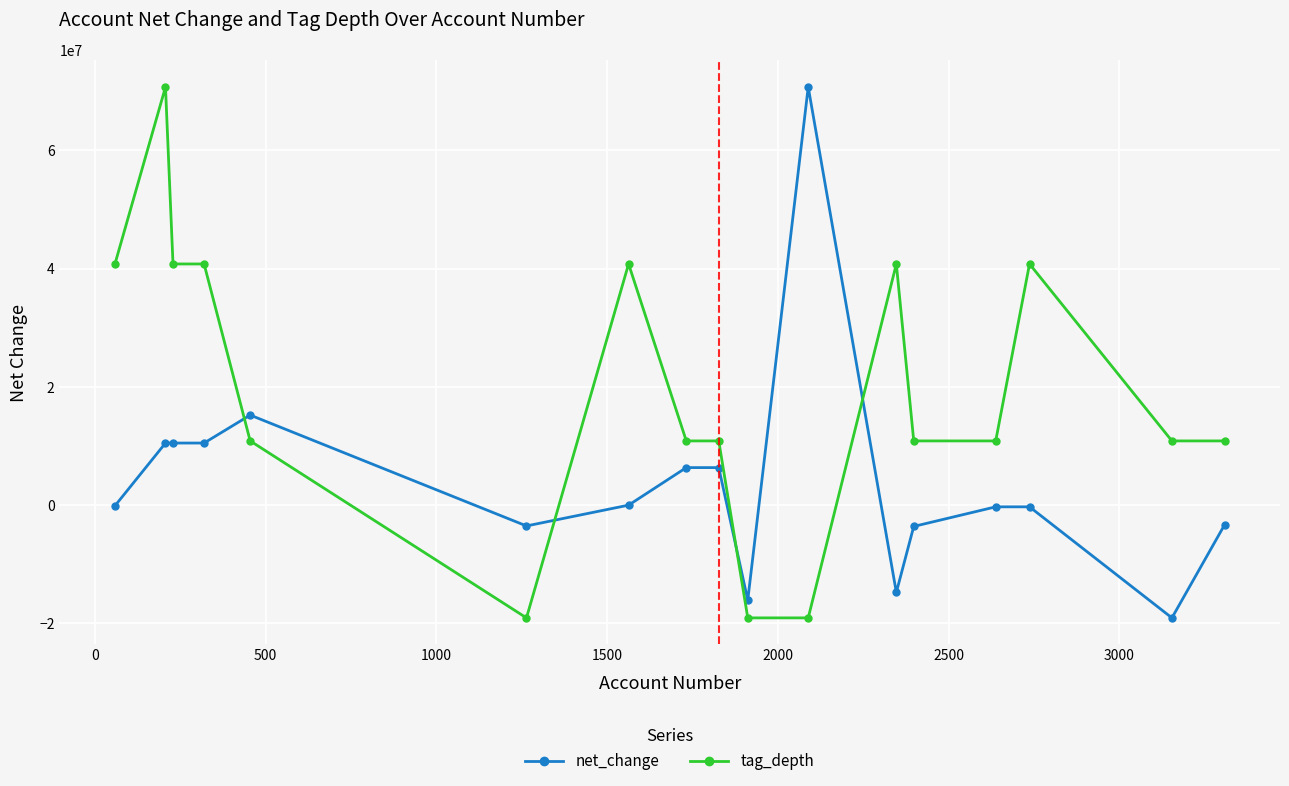

What is the value of the net_change point at the 9th from the left?

6341228.0